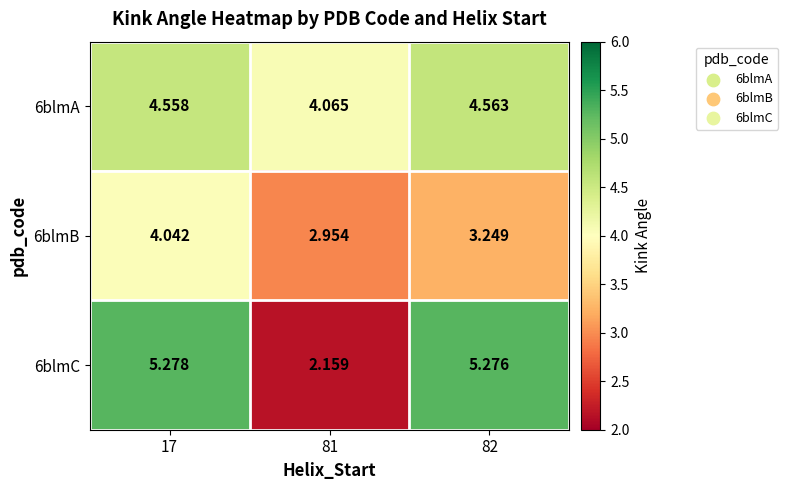

Is the value of 6blmB at 81 greater than the value of 6blmA at 82?

No